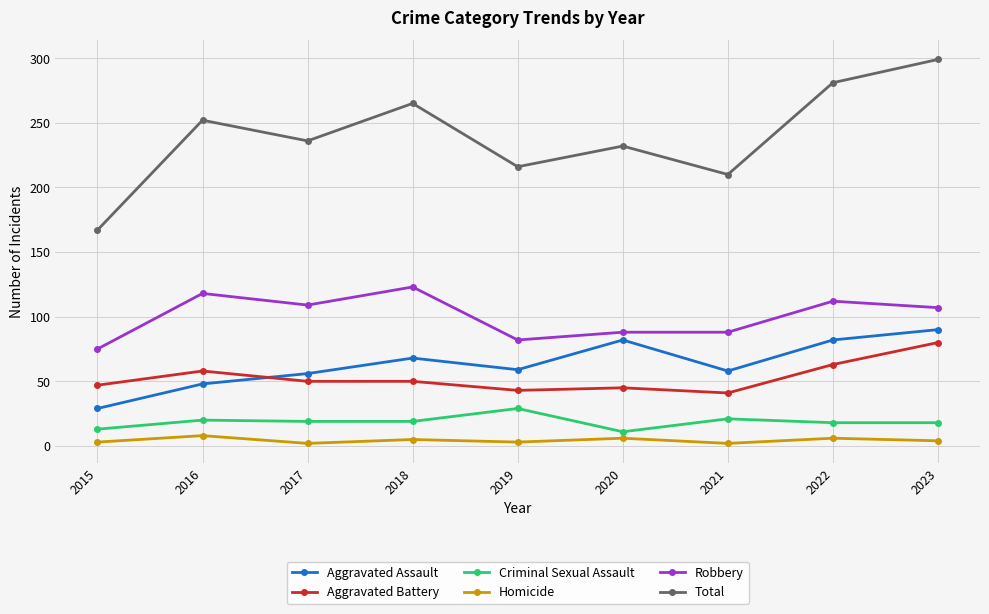

True or false: Aggravated Assault and Homicide intersect in this chart.

False